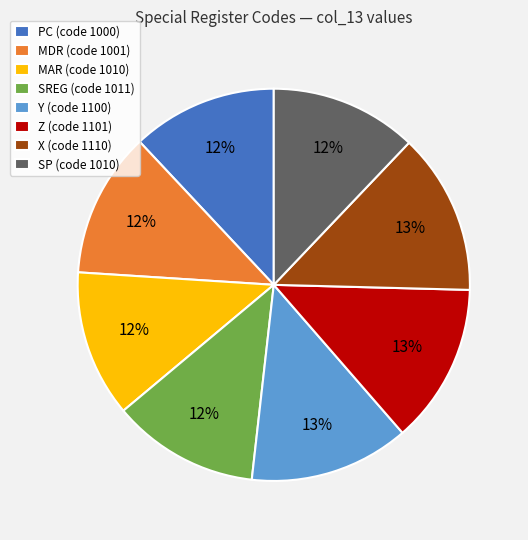

To the nearest percent, what portion does Y represent?

13%